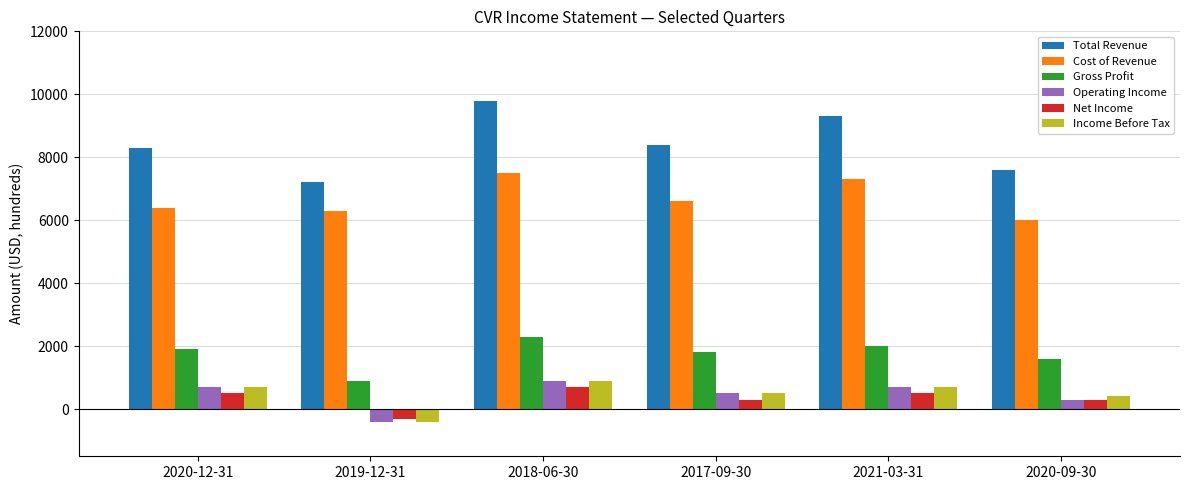

What are all the series names shown in the legend?

Total Revenue, Cost of Revenue, Gross Profit, Operating Income, Net Income, Income Before Tax